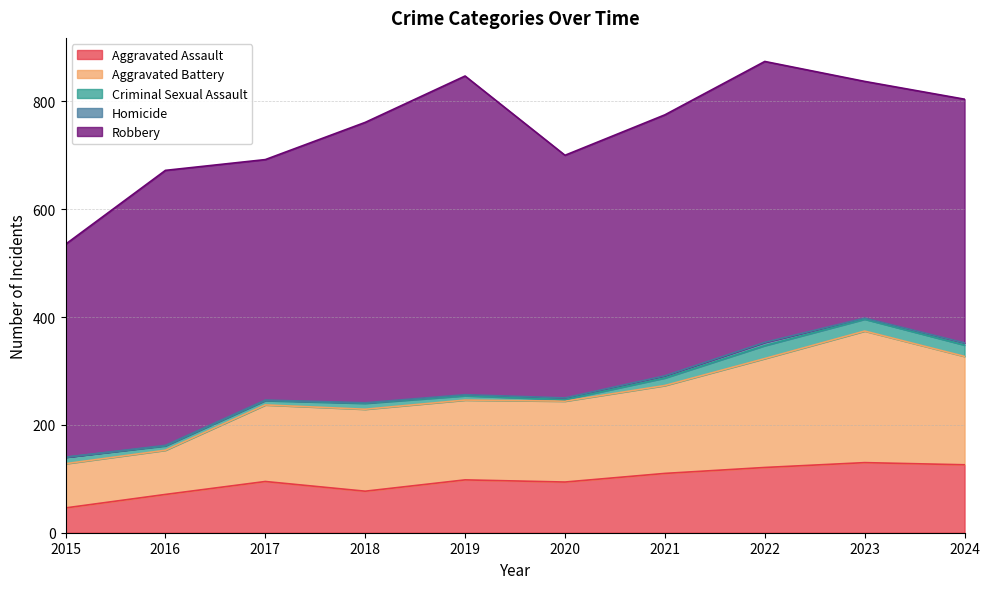

At how many categories does at least one series exceed 128?

10